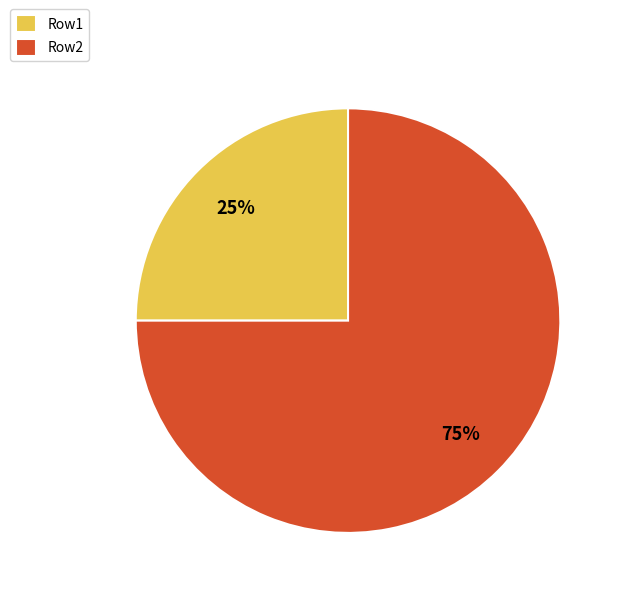

What is the majority slice?

Row2